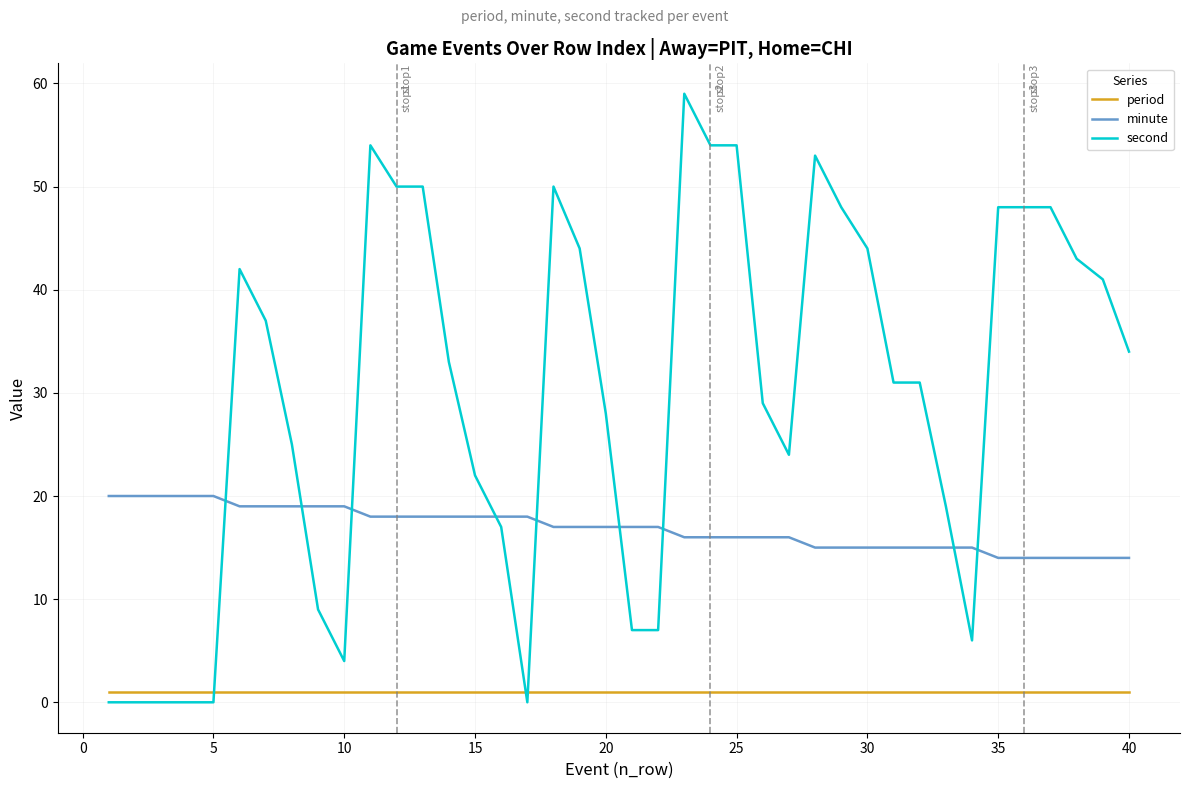

What is the greatest value displayed?

59